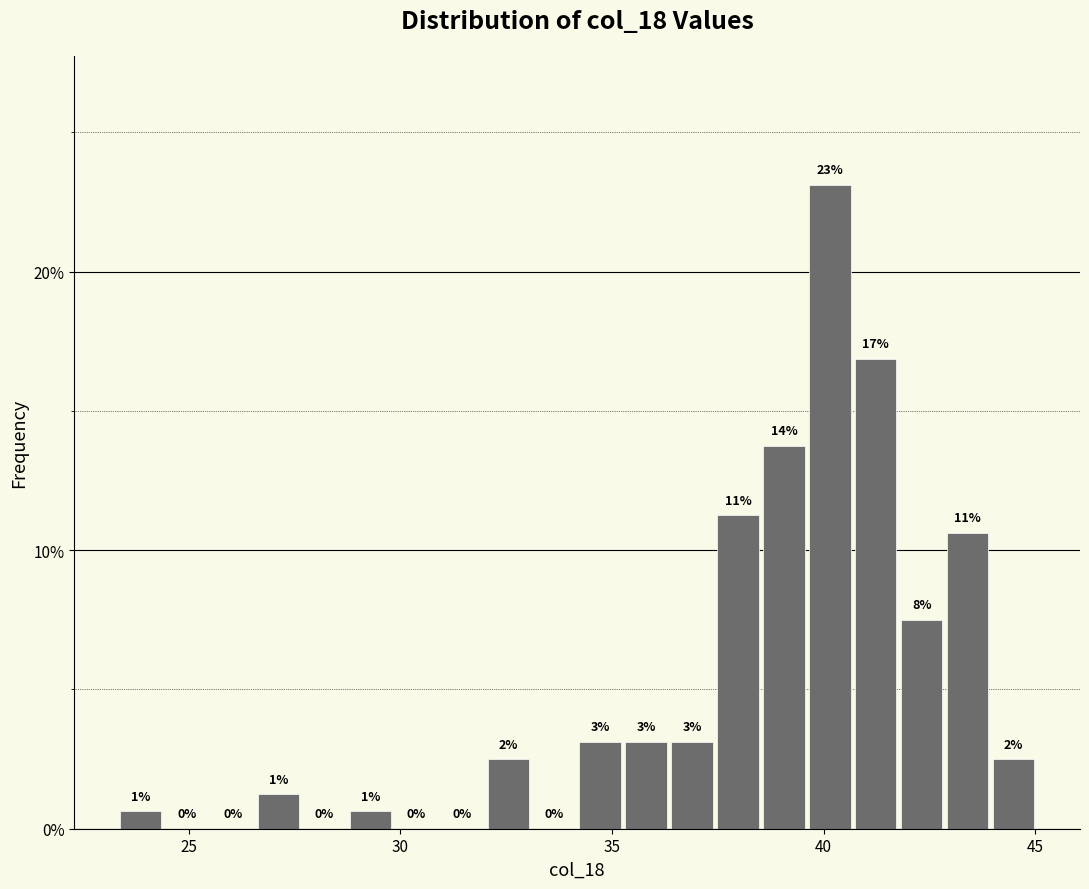

Around what value on the x-axis is the tallest bar? Give the approximate position of its centre, as read against the axis.

40.0